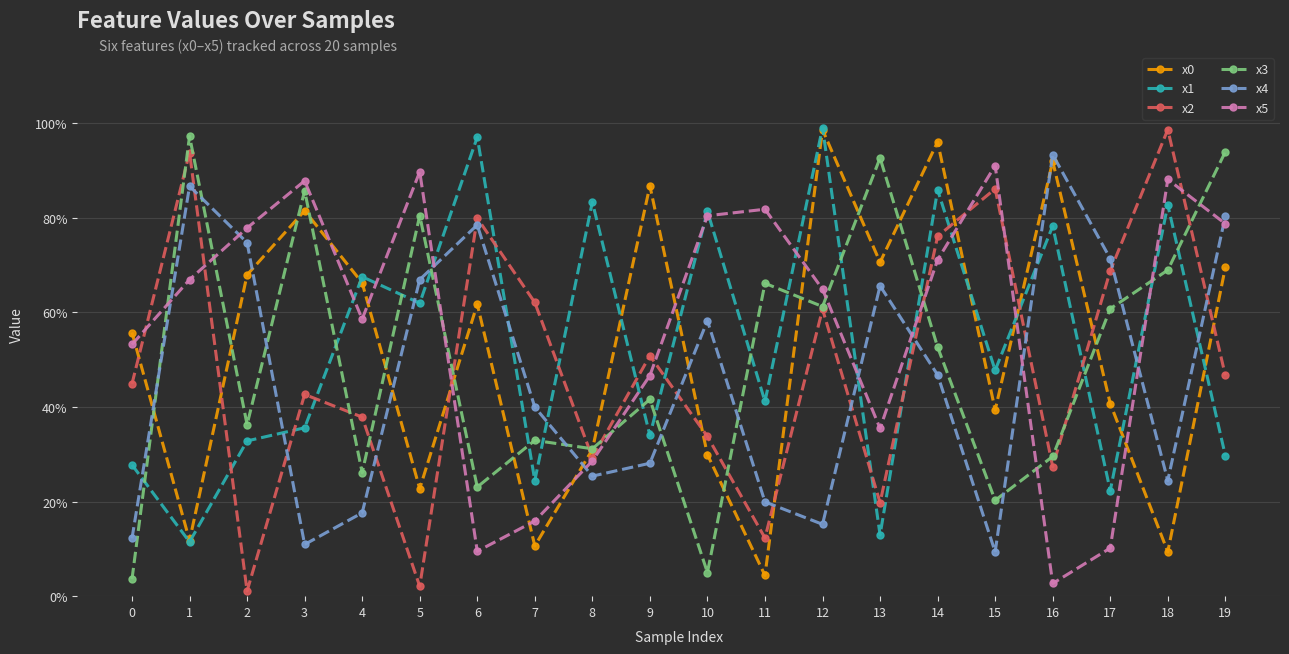

True or false: x5 and x1 intersect in this chart.

True